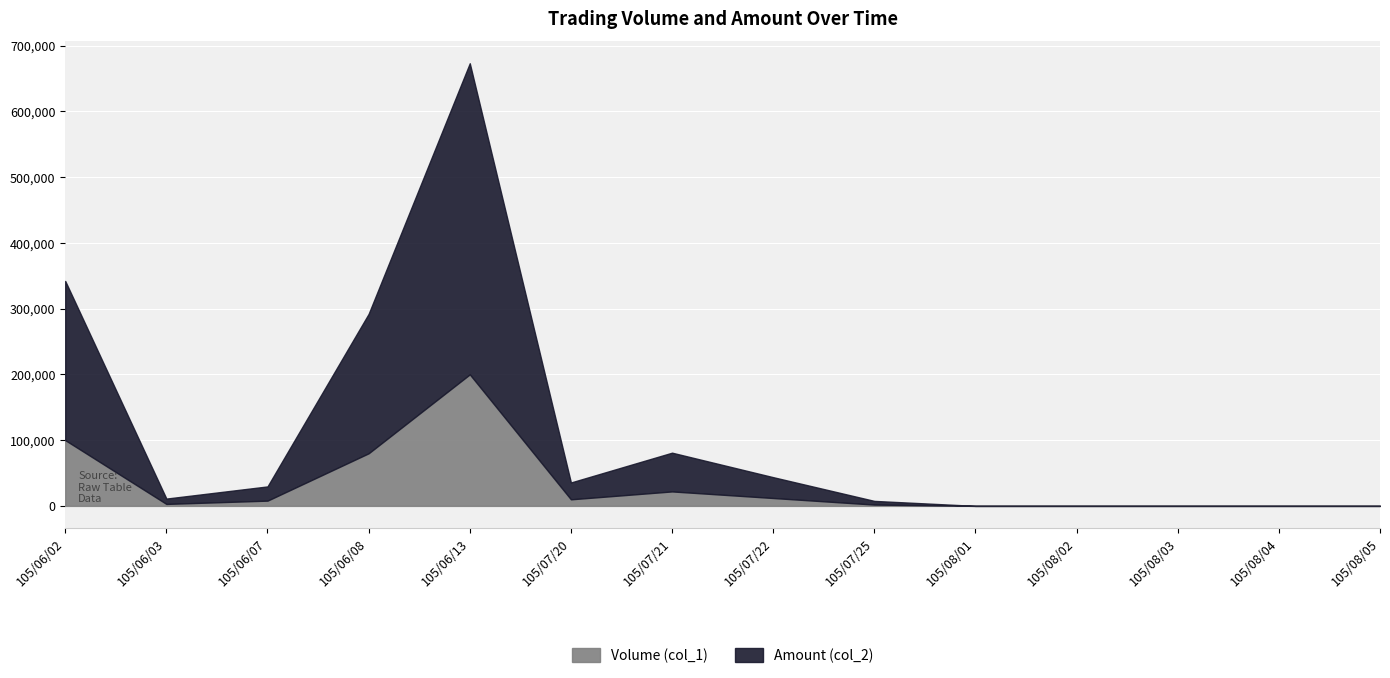

Is the value of Amount (col_2) at 105/08/03 greater than the value of Volume (col_1) at 105/08/05?

No